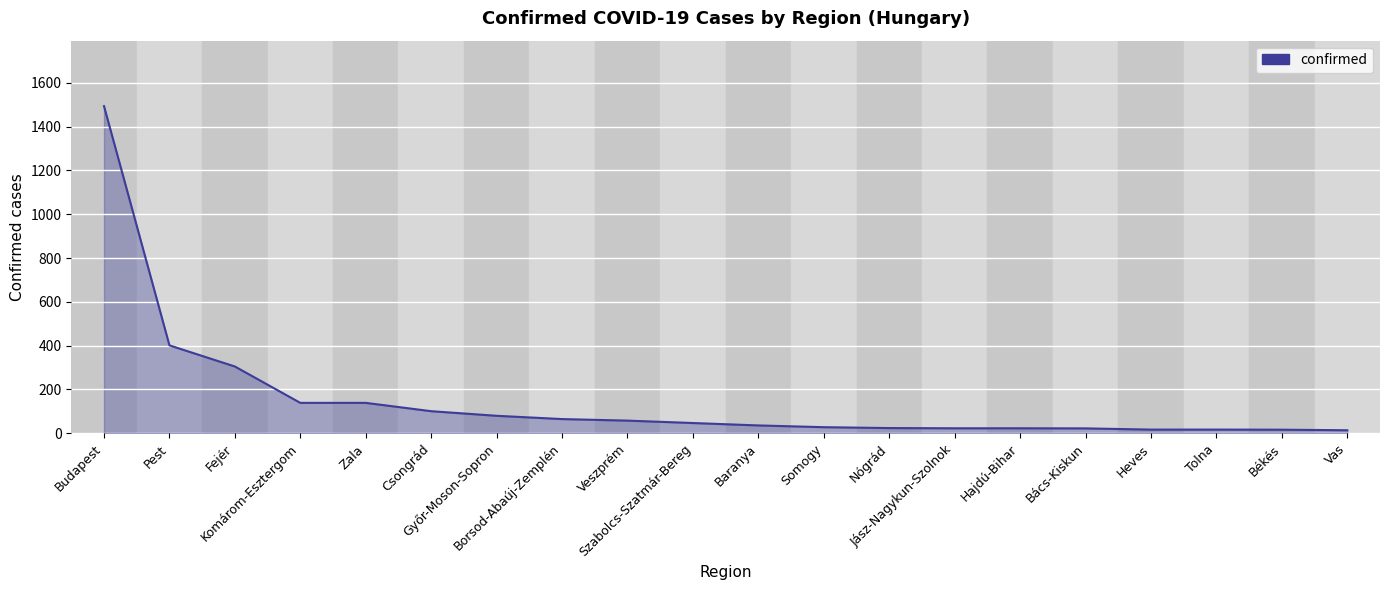

What is the greatest value displayed?

1493.5